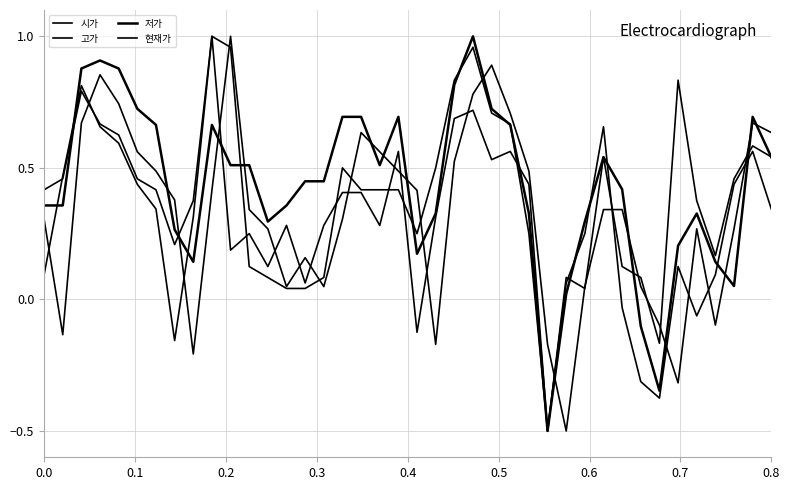

Which series has the largest range (max minus min)?

시가